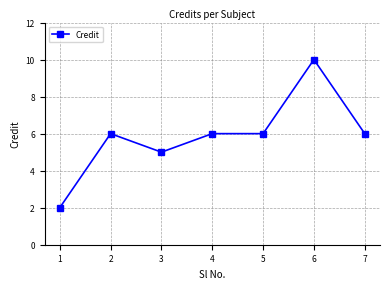

Where is the first local minimum?

3